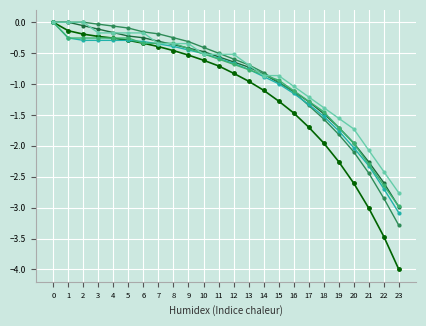

What is the spread (max minus min) of values at 16?

0.4